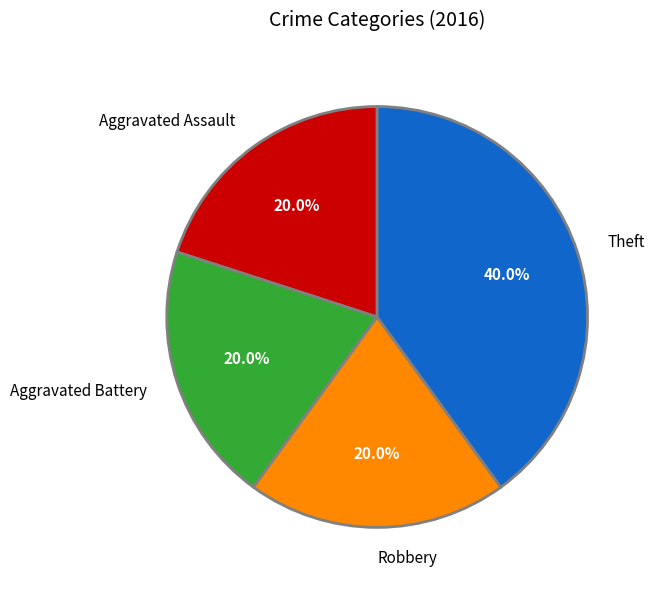

What is the total percentage of Theft and Aggravated Assault?

60.0%